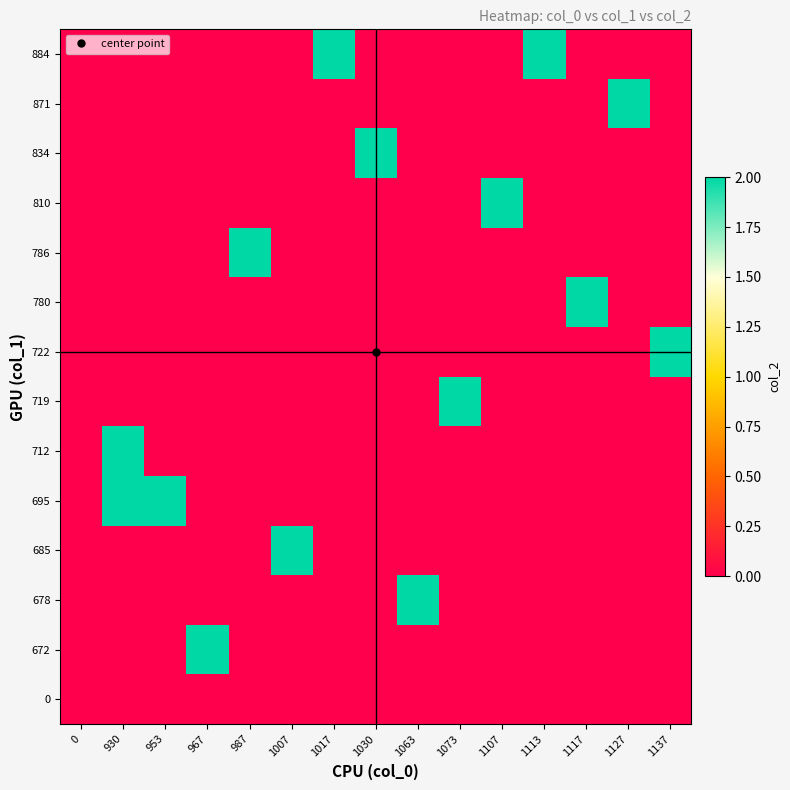

How many distinct data groups are displayed?

14